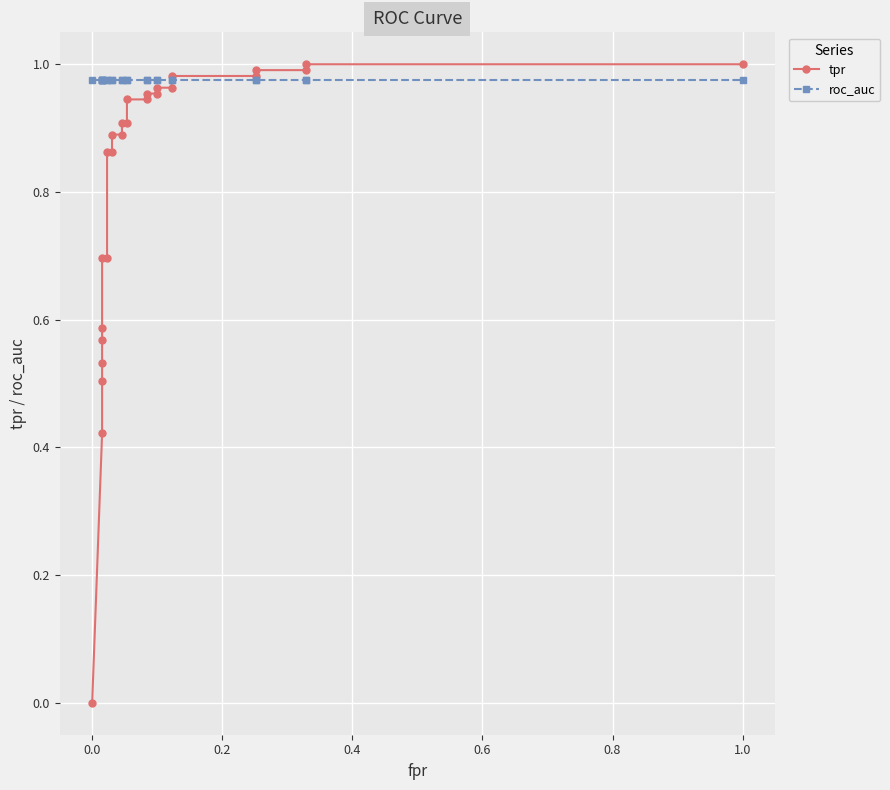

The tpr series shows 0.2 at 0.2. True or false?

False